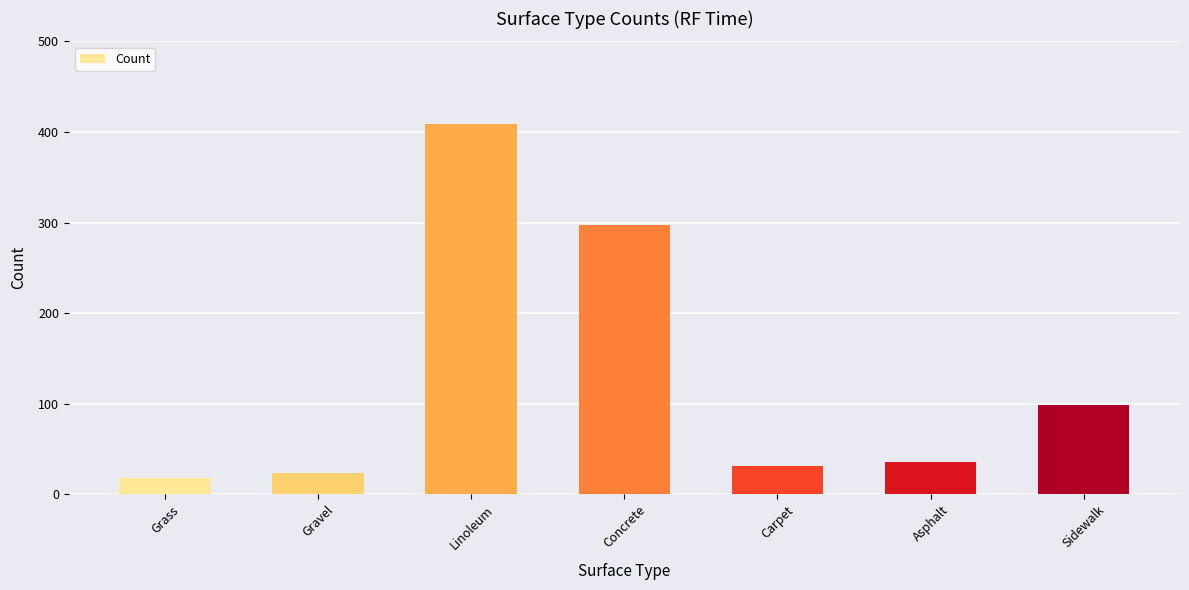

Rank the categories by value from lowest to highest.

Grass, Gravel, Carpet, Asphalt, Sidewalk, Concrete, Linoleum